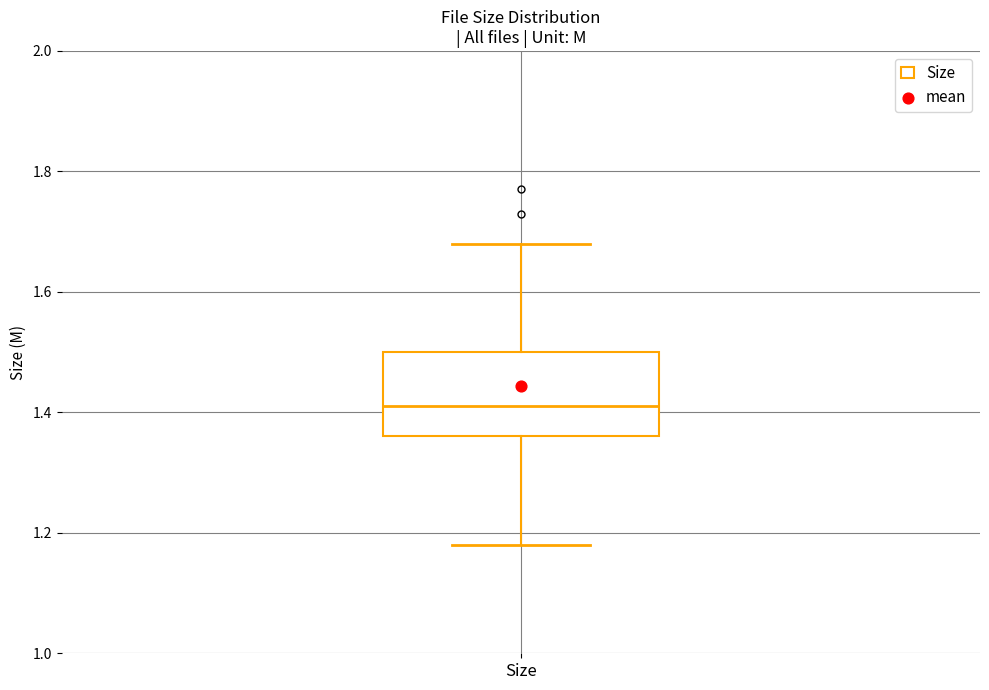

Where does the median line of the box for Size sit on the y-axis? The values are not printed on the chart, so give them approximately, as read against the axis.

1.42